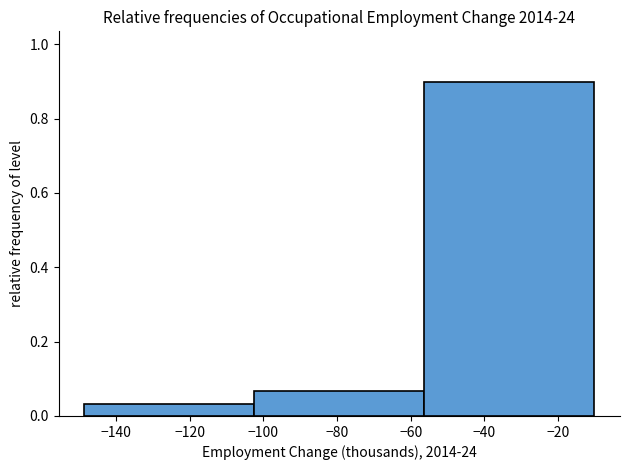

Reading left to right, list every bar in this chart as the range it spans on the x-axis followed by its height. Neither the bar edges nor the heights are printed on the chart, so give them approximately, as read against the axes.

-148 to -102: 0.04
-102 to -56: 0.06
-56 to -10: 0.90